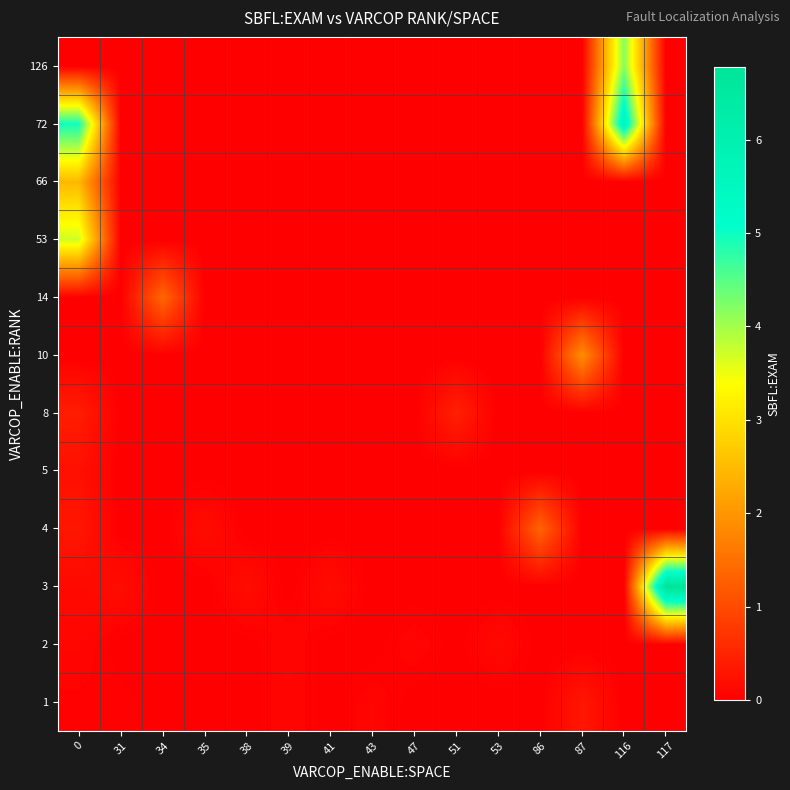

Count the number of categories in the chart.

15